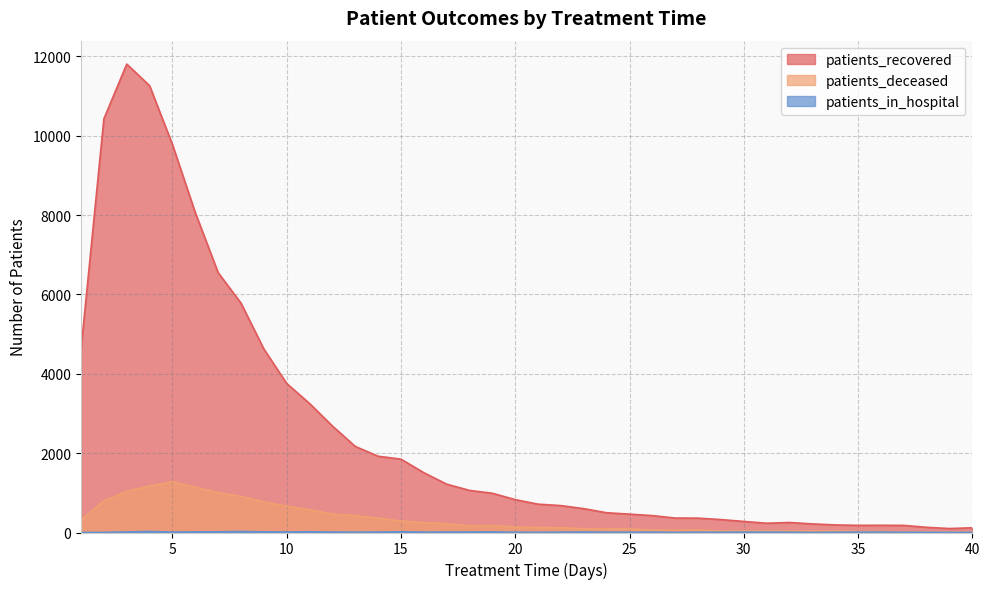

True or false: patients_in_hospital and patients_deceased intersect in this chart.

False